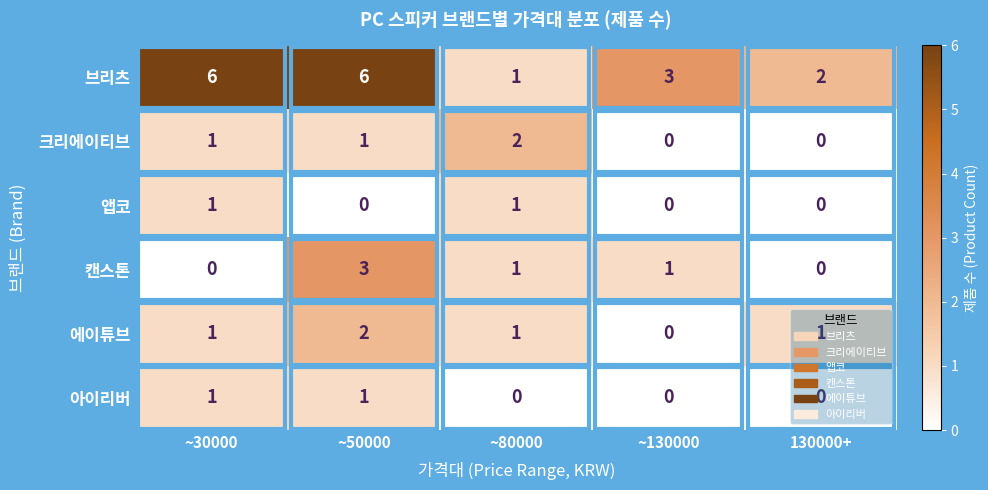

What is the total value across all series at 130000+?

3